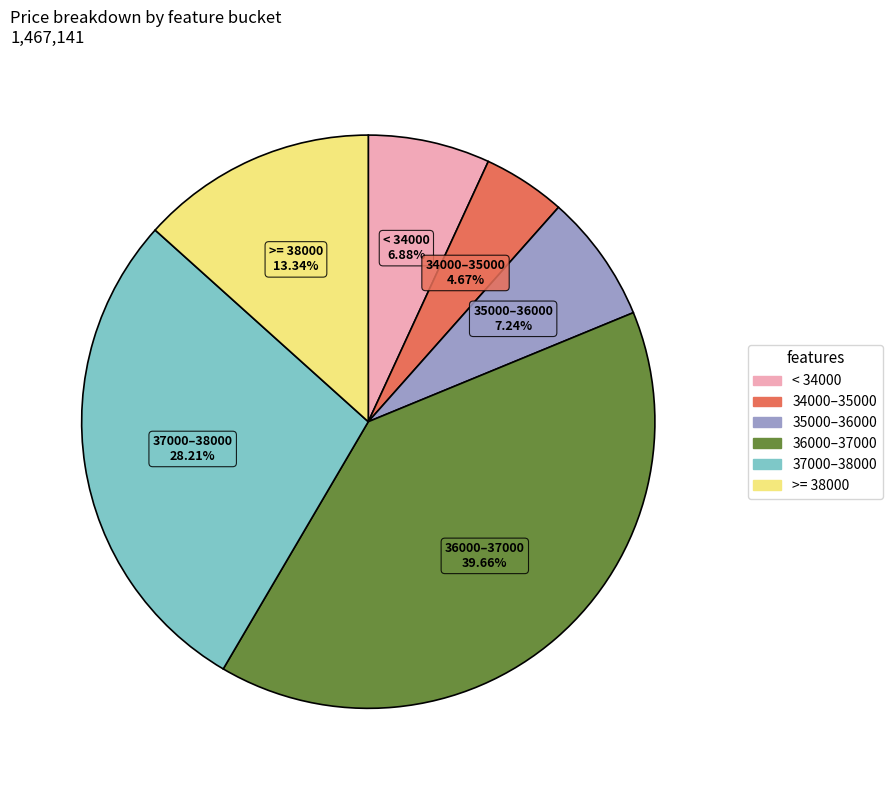

Does any single category account for the majority?

No